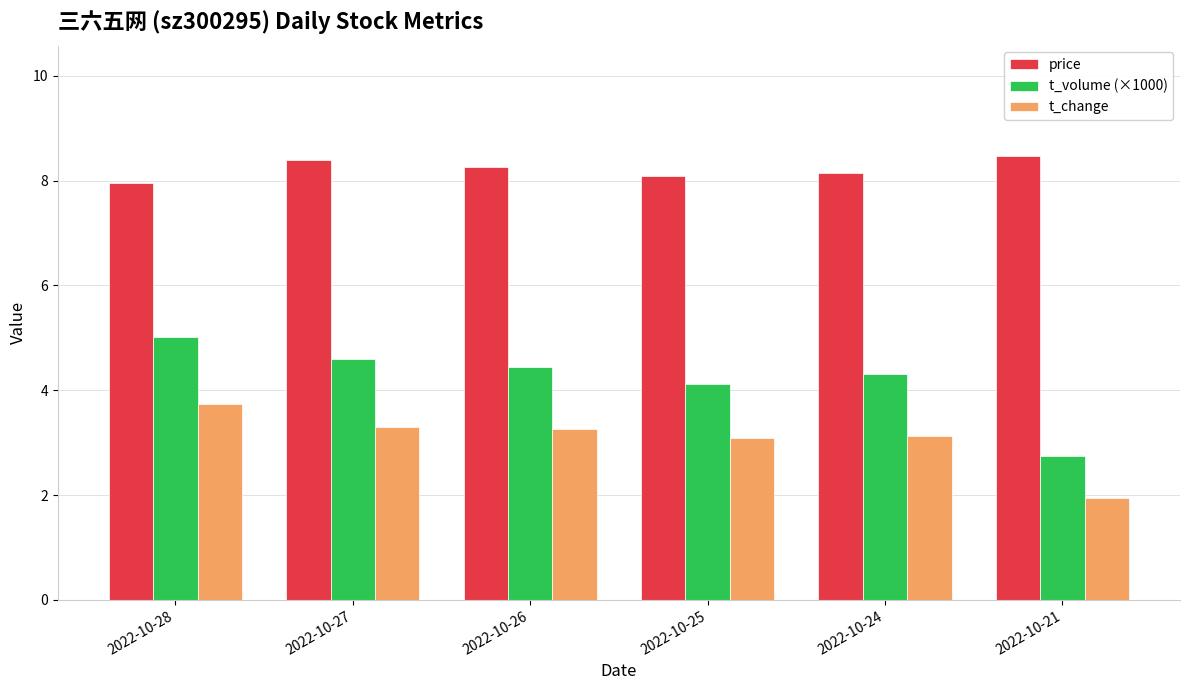

What is the highest value of the price series?

8.5